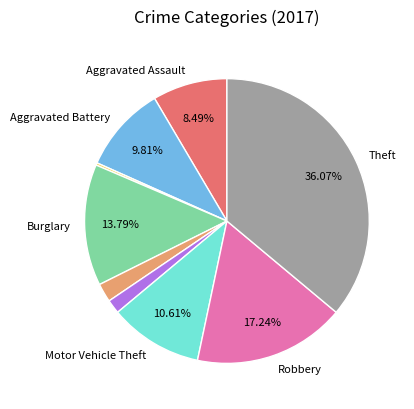

Does any single category account for the majority?

No